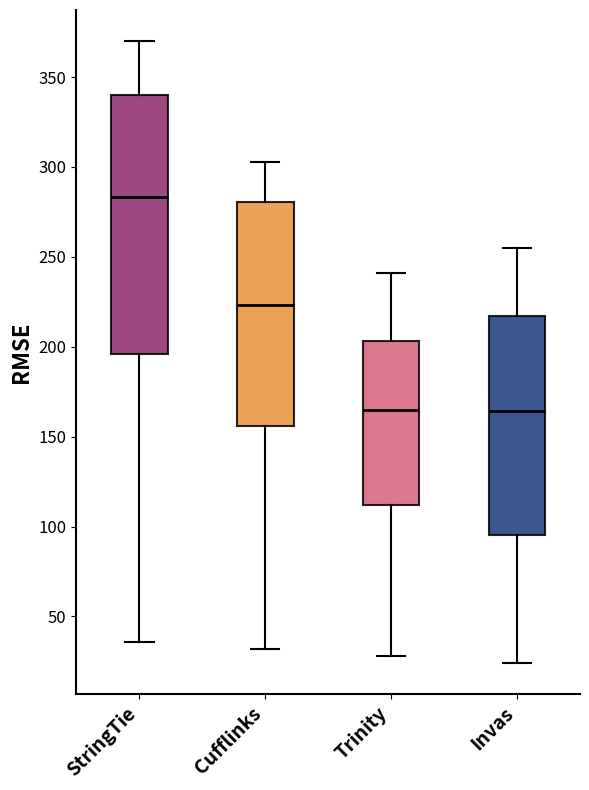

Which box is the tallest, from its lower edge to its upper edge?

StringTie